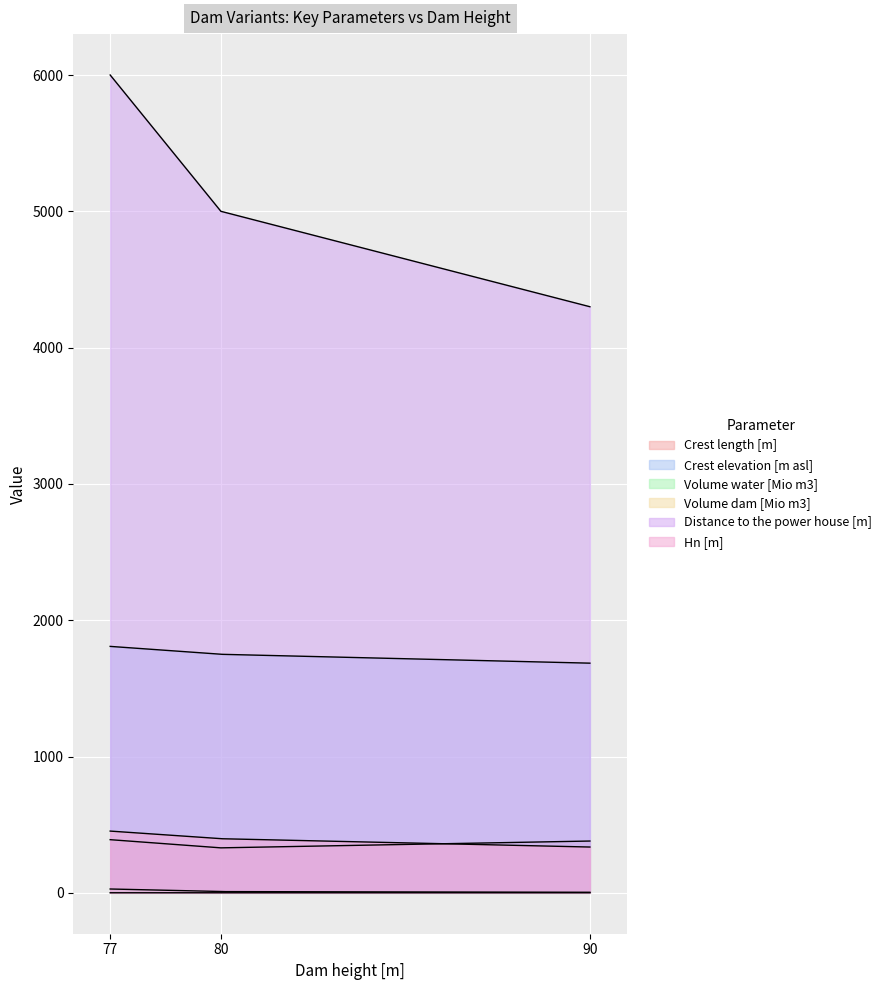

True or false: Crest length [m] has a value of 570.1 at 80.

False